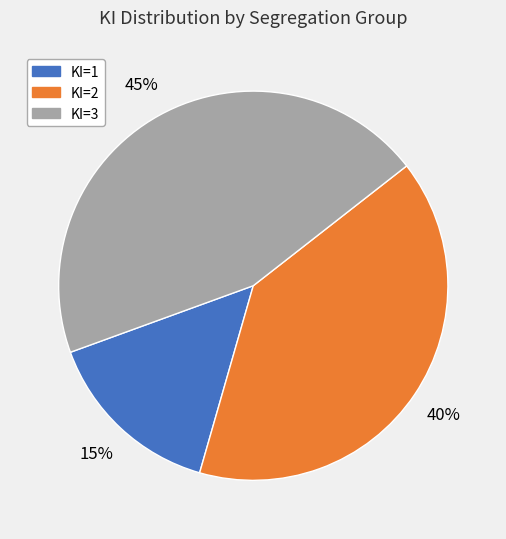

To the nearest percent, what is the average slice percentage?

33%